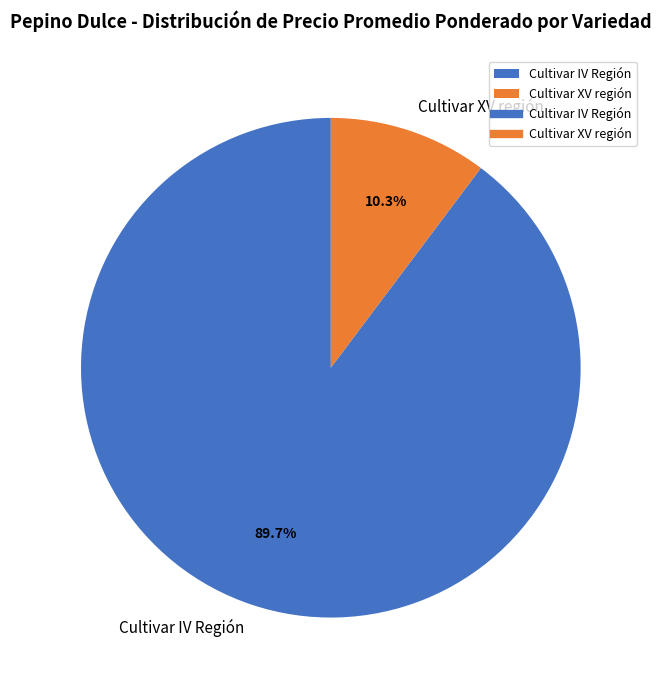

Rank the categories by value from lowest to highest.

Cultivar XV región, Cultivar IV Región